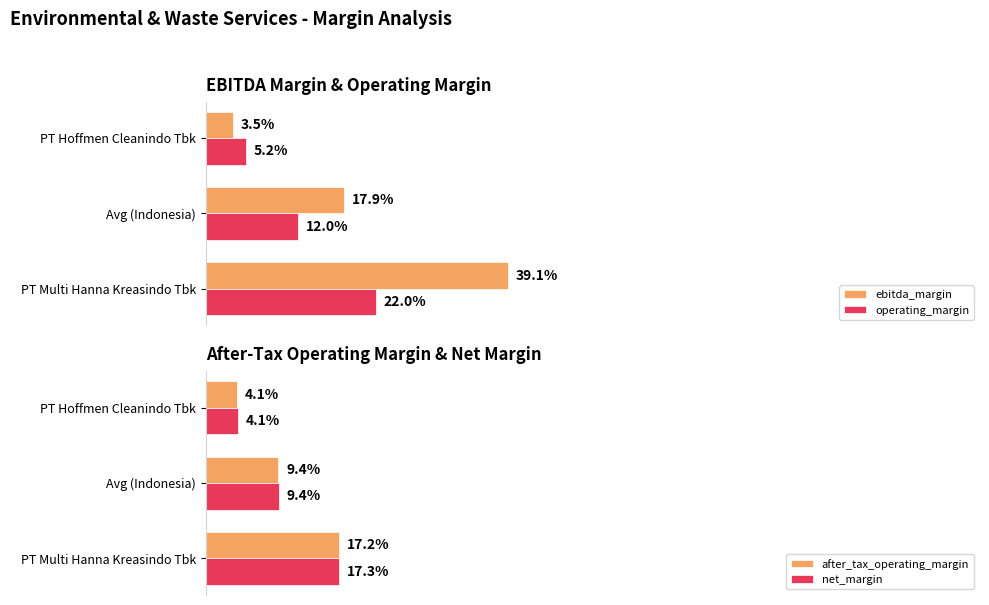

Which series has the largest total across all categories?

ebitda_margin